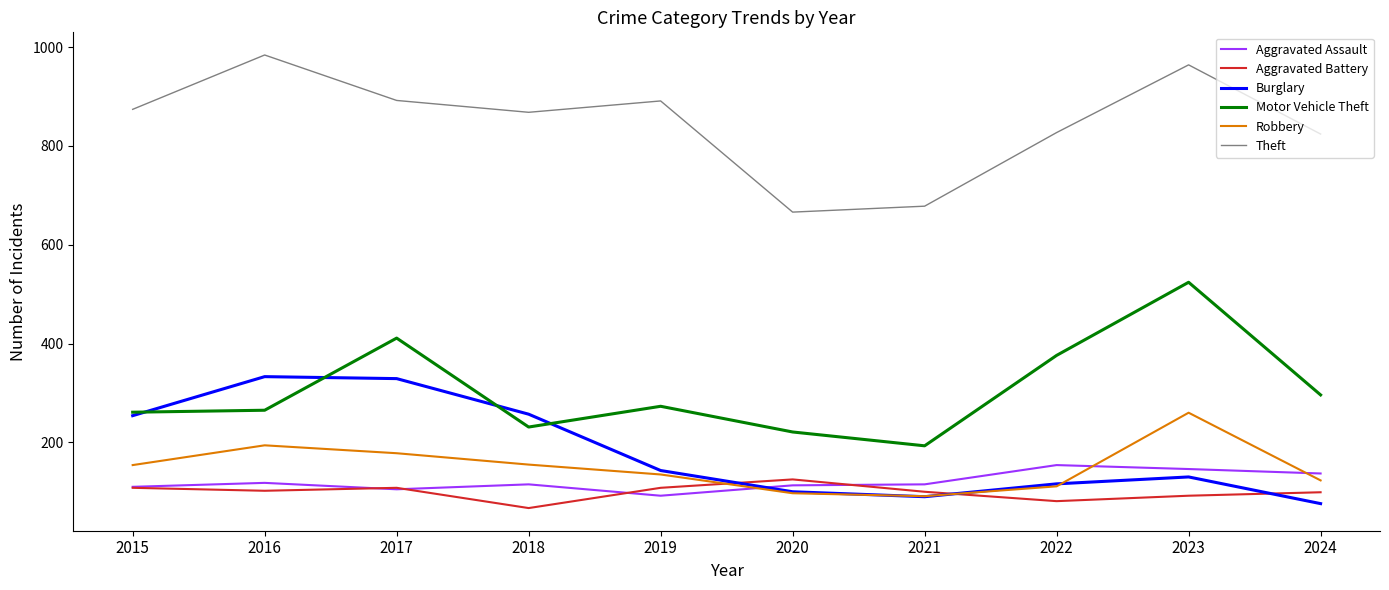

Does the chart display data point markers on the line(s)?

No